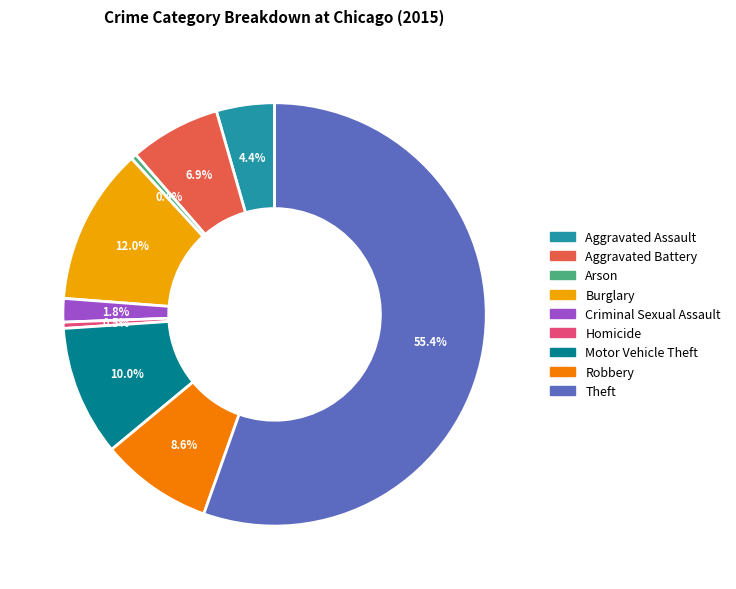

The Aggravated Assault slice represents 4% of the pie. True or false?

True